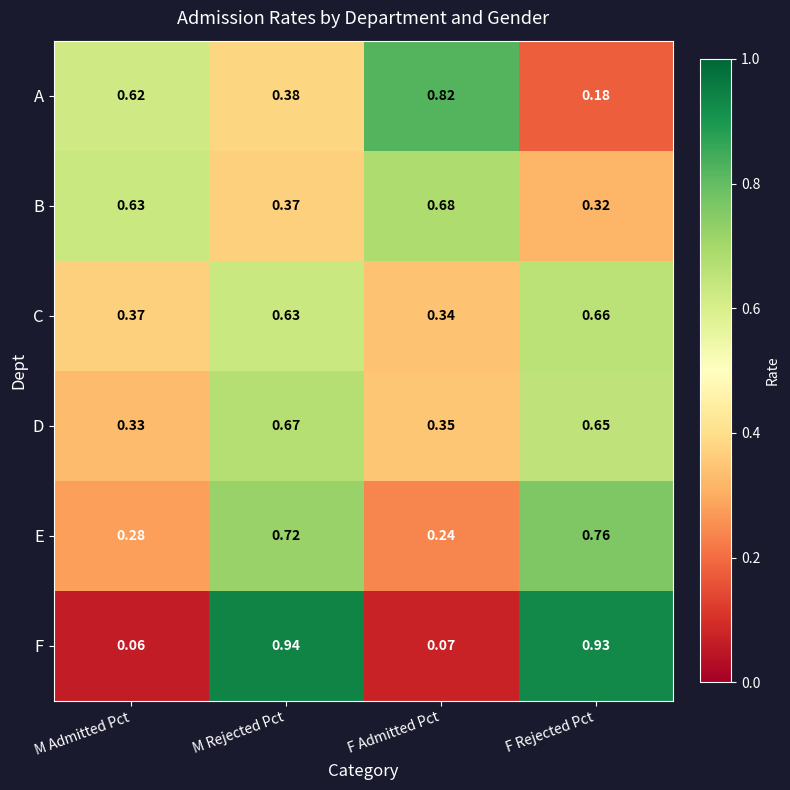

At which label is C closest to 0?

F Admitted Pct